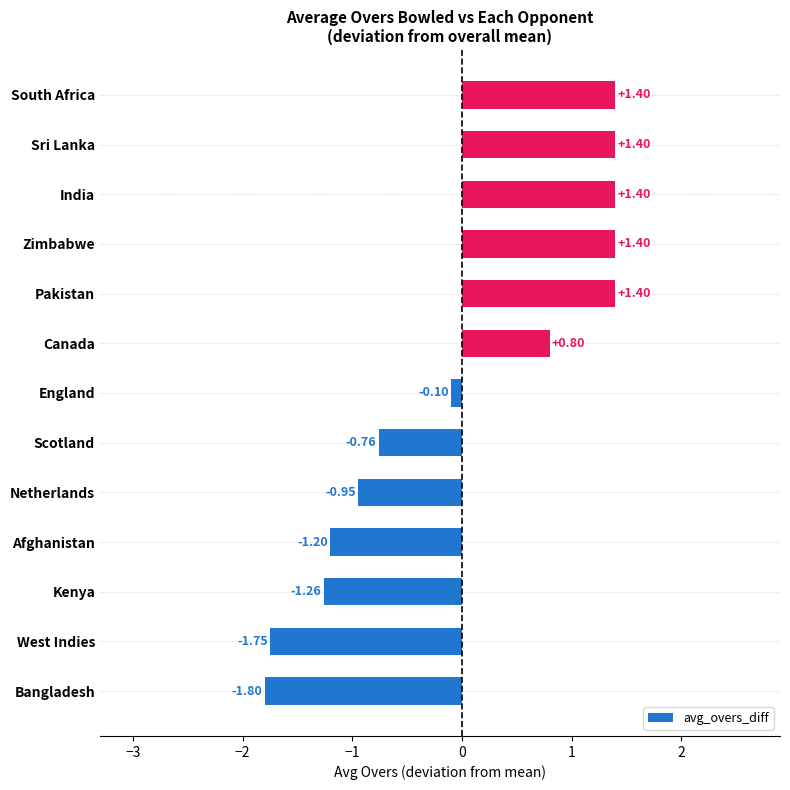

Count the number of categories in the chart.

13